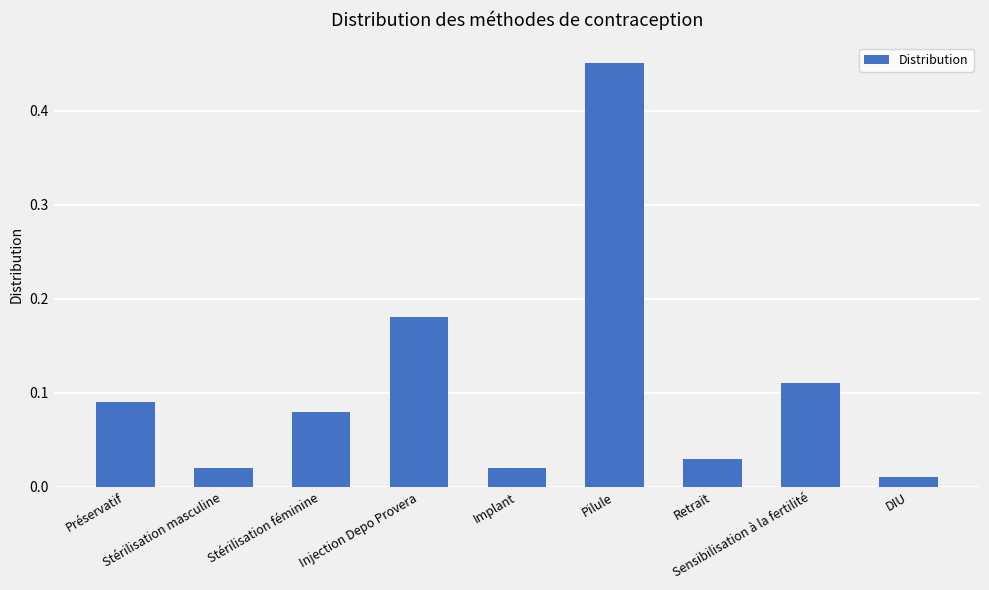

What is the sum of all values?

1.0